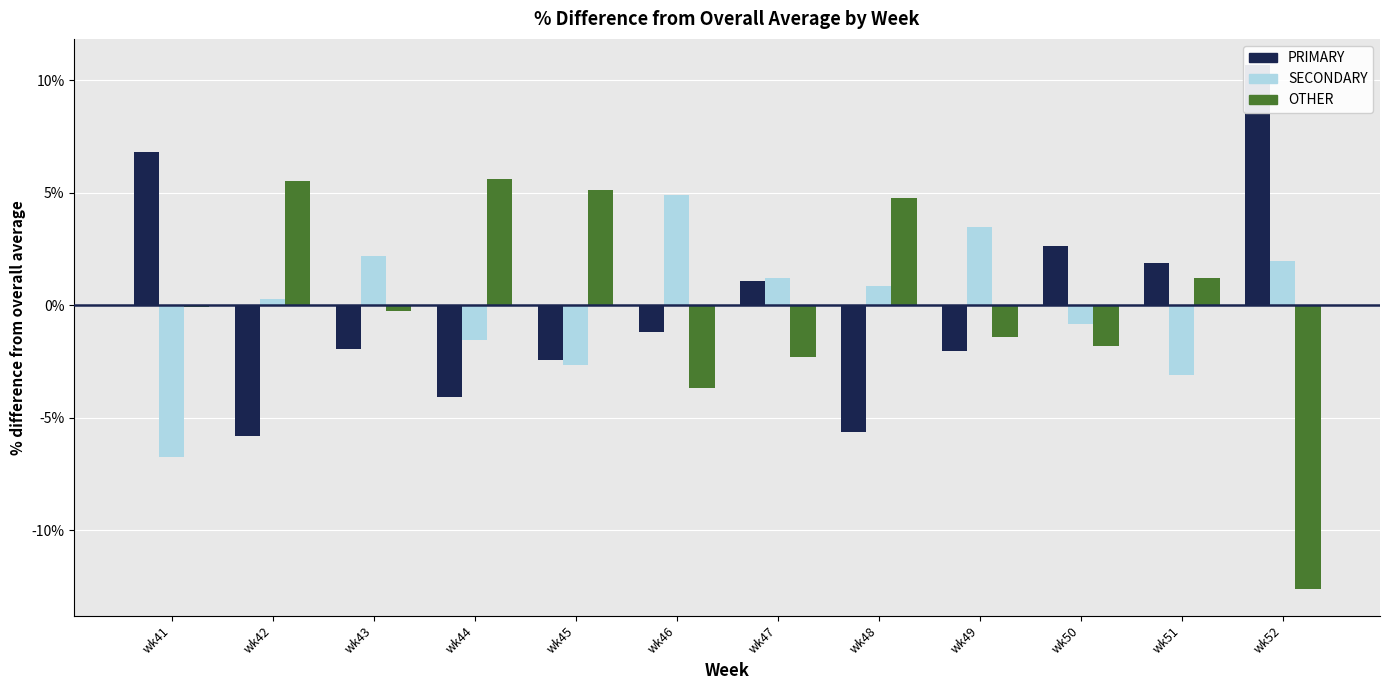

Between wk46 and wk51, which series saw the biggest shift?

SECONDARY